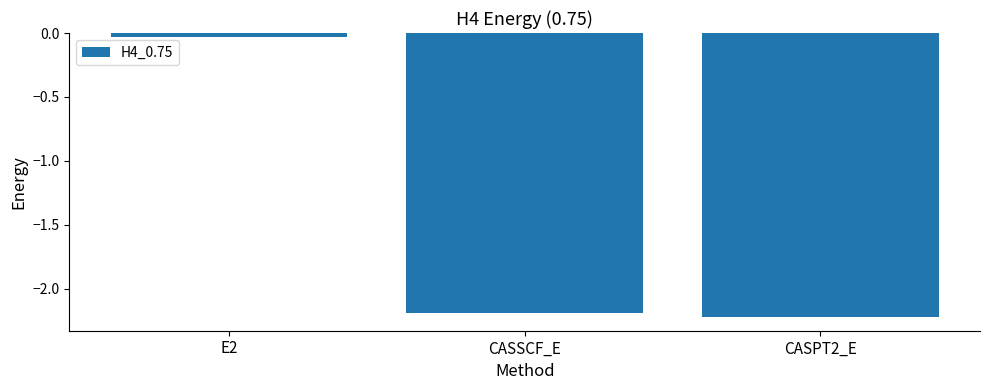

Is it true that the value at CASSCF_E is -2.2?

True